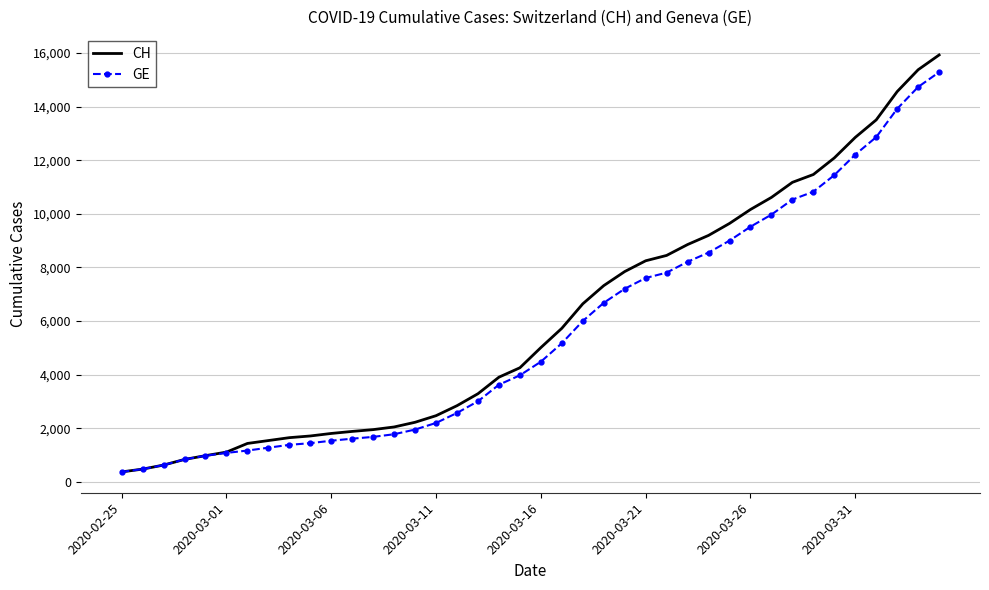

What is the maximum value for GE?

15284